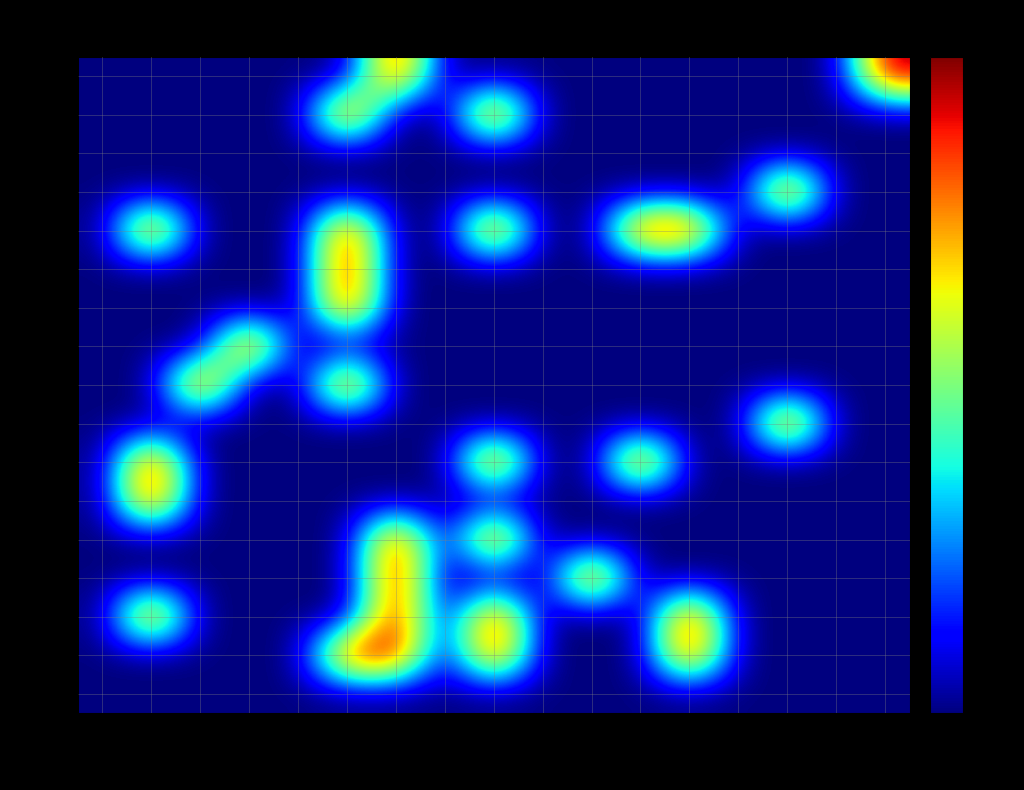

At MCM1, list the series in order from largest to smallest.

ACE2, SWI4, SWI5, YHP1, YOX1, CIN5, GCR2, GLN3, HAP4, HMO1, MCM1, MGA2, MSN2, RDS3, SFP1, STB5, ZAP1